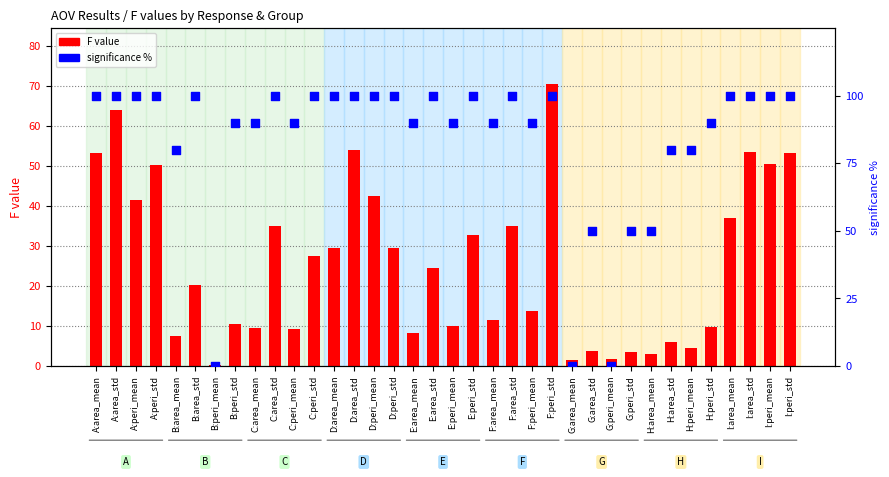

Which series has the largest total across all categories?

significance %